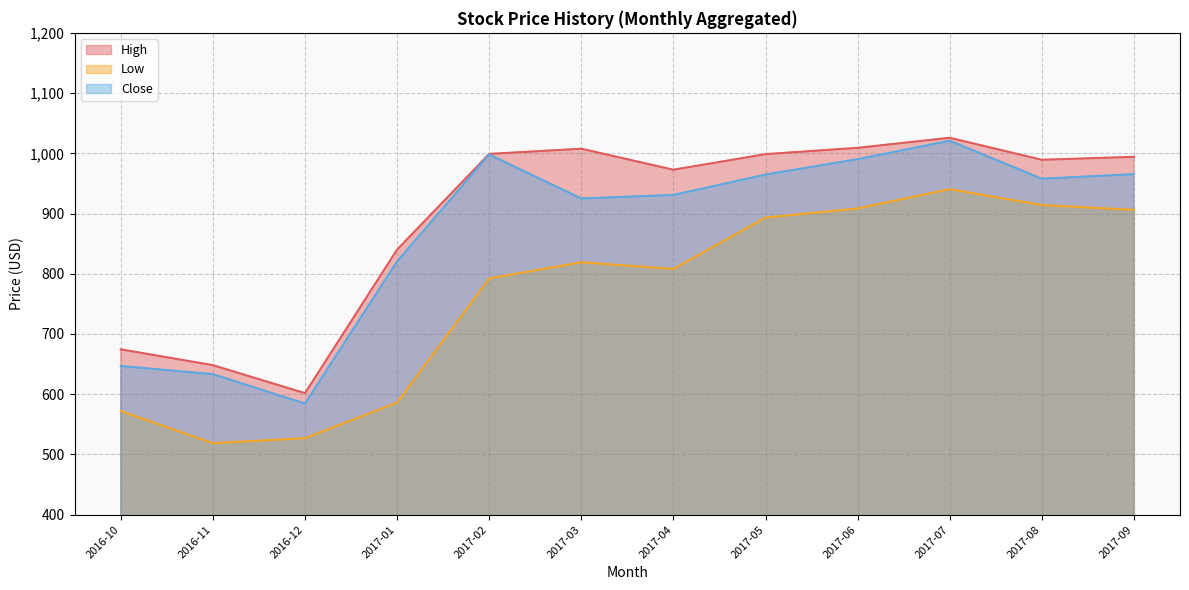

What is the average value of the Close series?

869.8